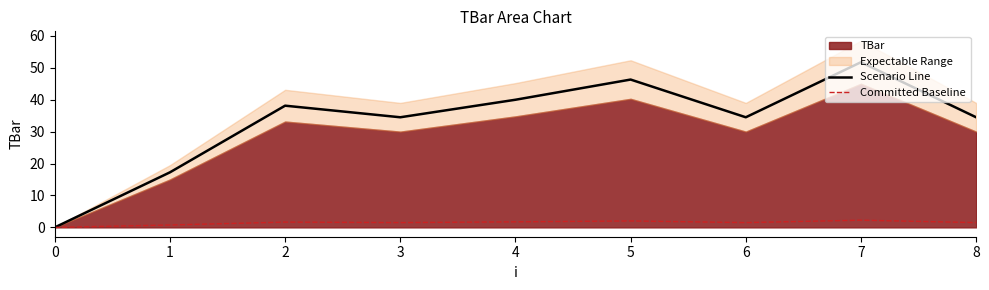

Reading right to left, transcribe all the data shown in this chart.

Scenario Line: 8=34.5	7=51.7	6=34.5	5=46.3	4=40.0	3=34.5	2=38.1	1=17.2	0=0.0
Committed Baseline: 8=1.5	7=2.2	6=1.5	5=2.0	4=1.7	3=1.5	2=1.7	1=0.8	0=0.0